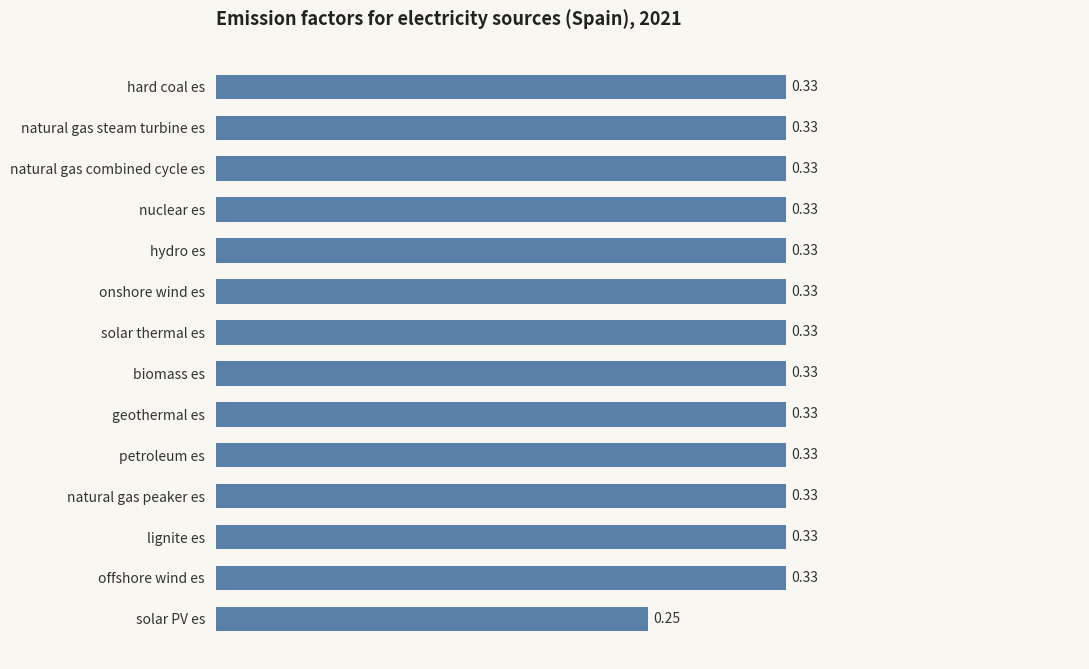

What is the difference between the maximum and minimum values?

0.1